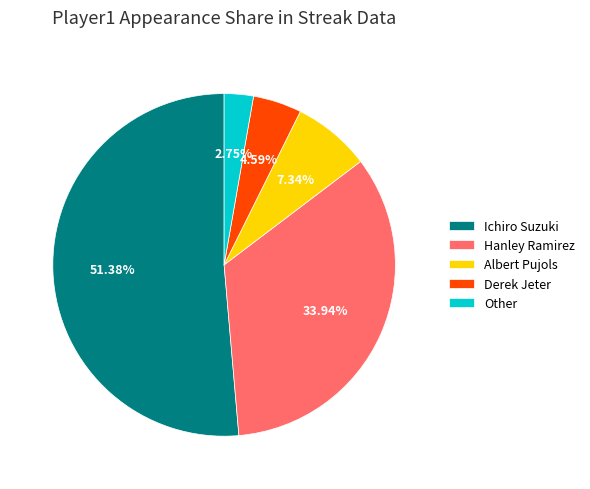

How many segments does this pie chart have?

5